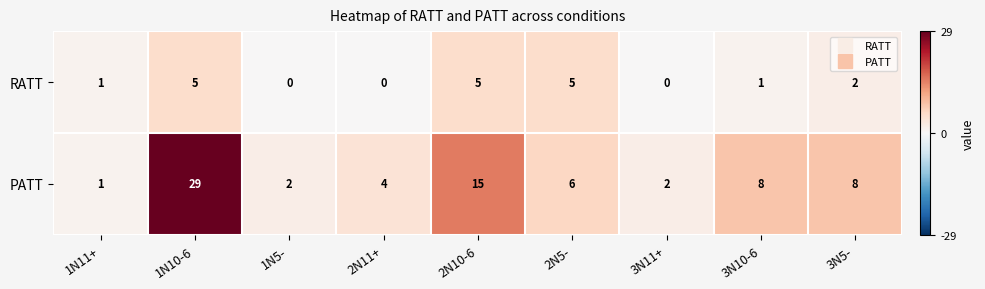

Where is RATT nearest to the value 2?

3N5-